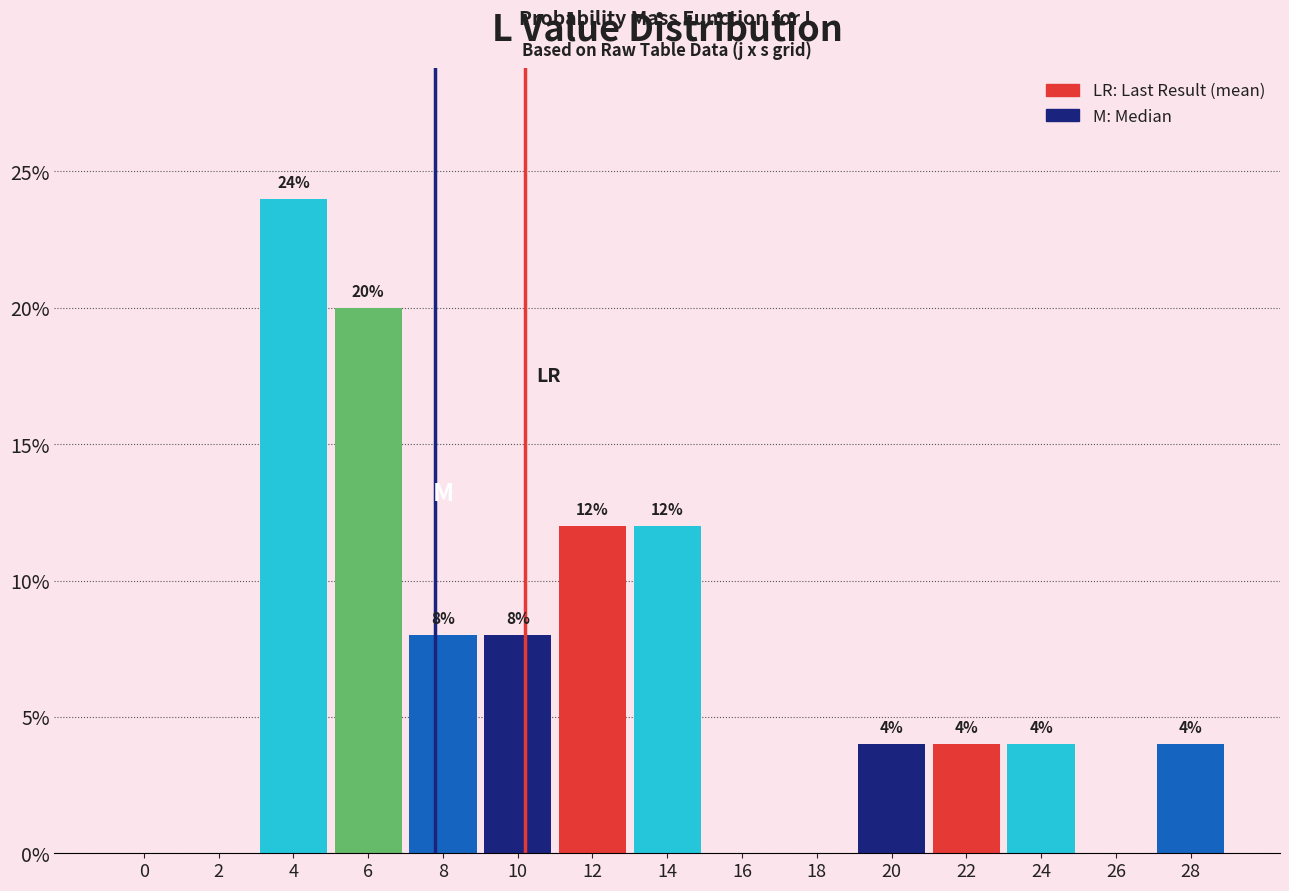

Reading left to right, extract all data points from this chart.

0=0	2=0	4=24	6=20	8=8	10=8	12=12	14=12	16=0	18=0	20=4	22=4	24=4	26=0	28=4